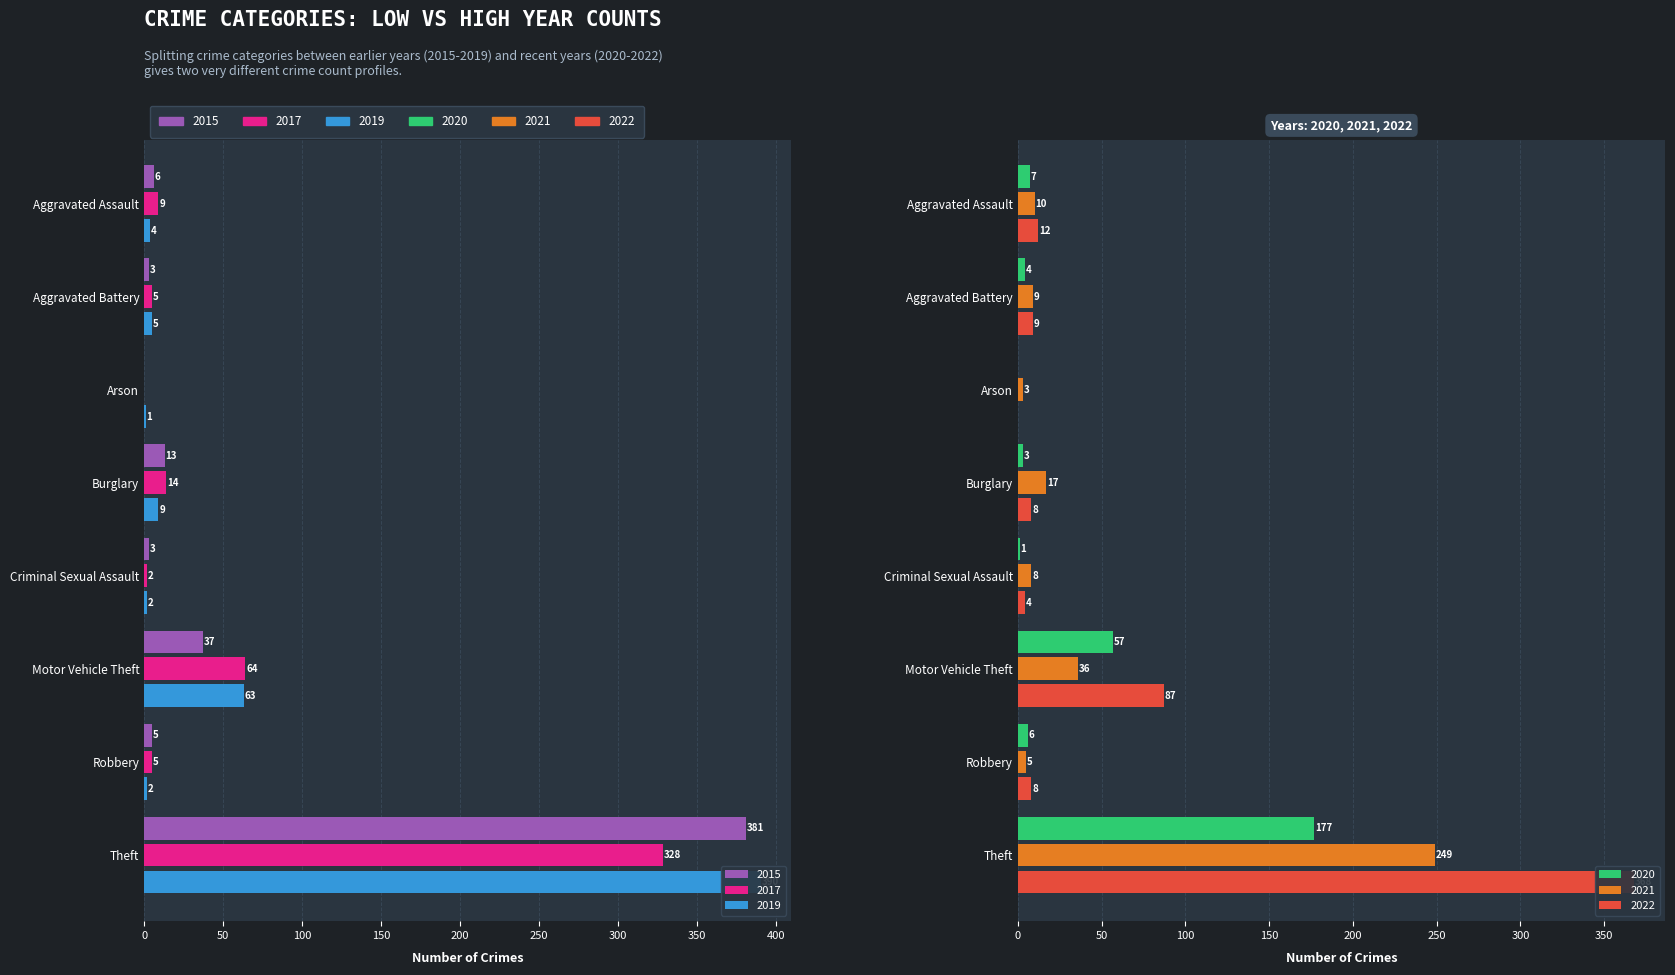

How many bars are there in total?

48